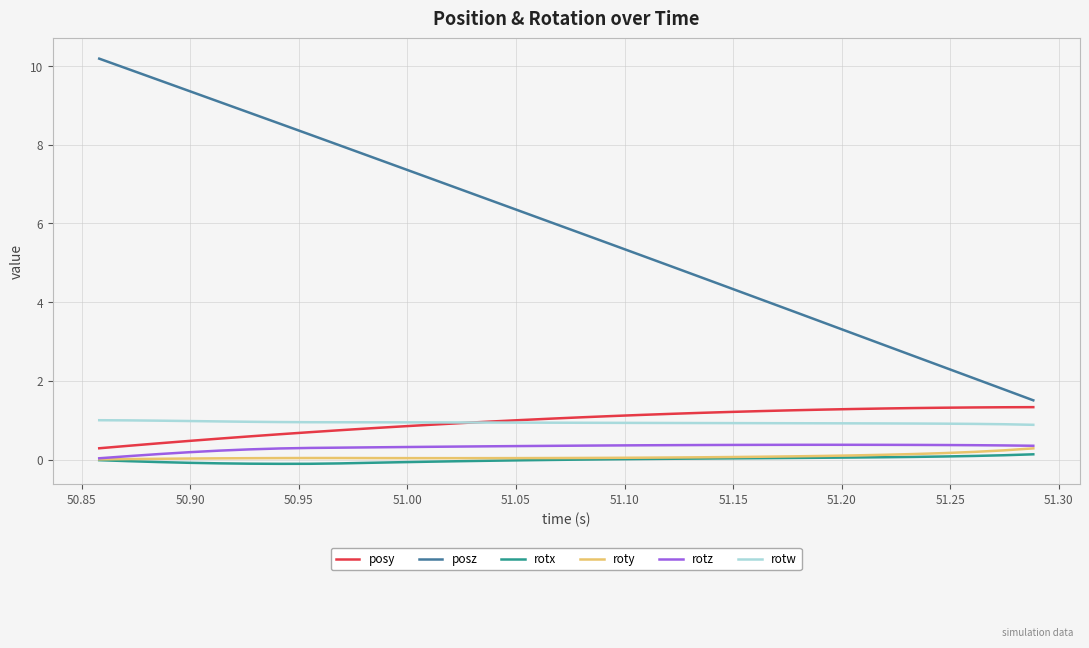

Which series has the largest total across all categories?

posz